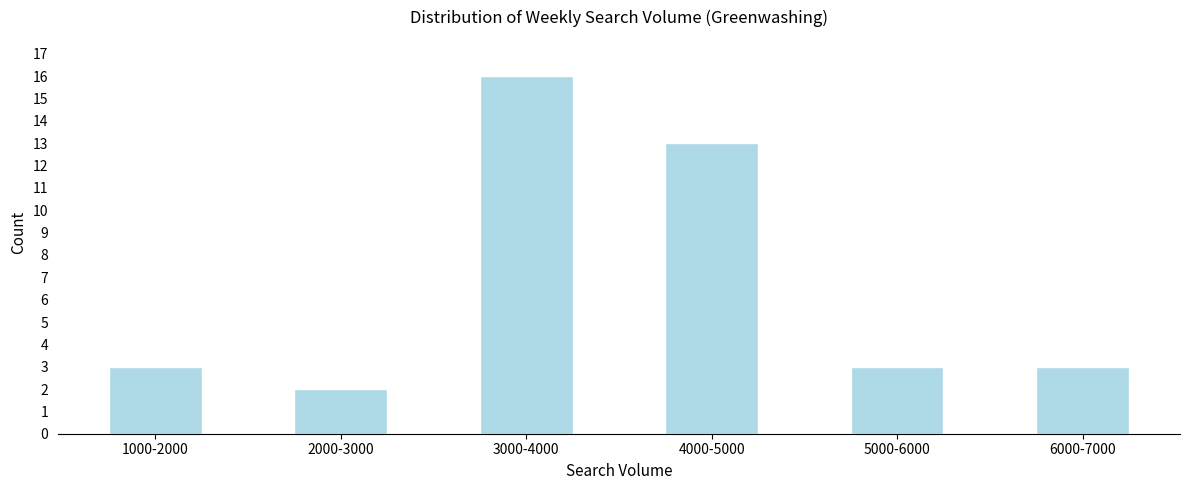

Reading left to right, transcribe all the data shown in this chart.

1000-2000=3	2000-3000=2	3000-4000=16	4000-5000=13	5000-6000=3	6000-7000=3